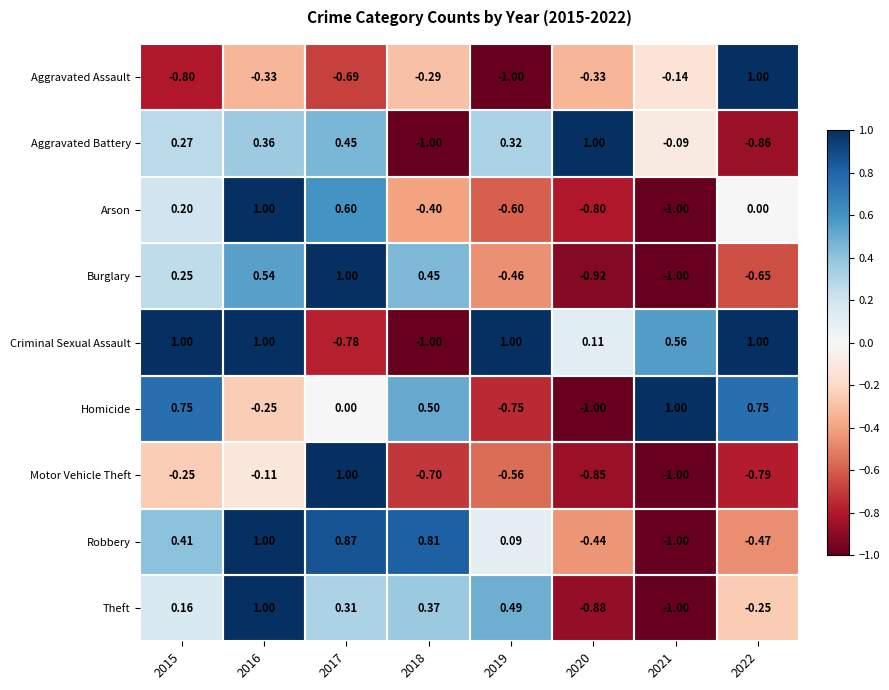

Which series has the largest total across all categories?

Criminal Sexual Assault